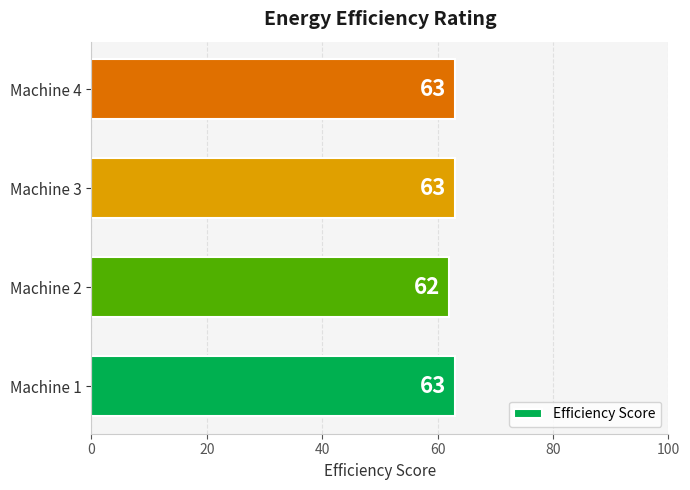

Count the values in the range 63 to 64.

3